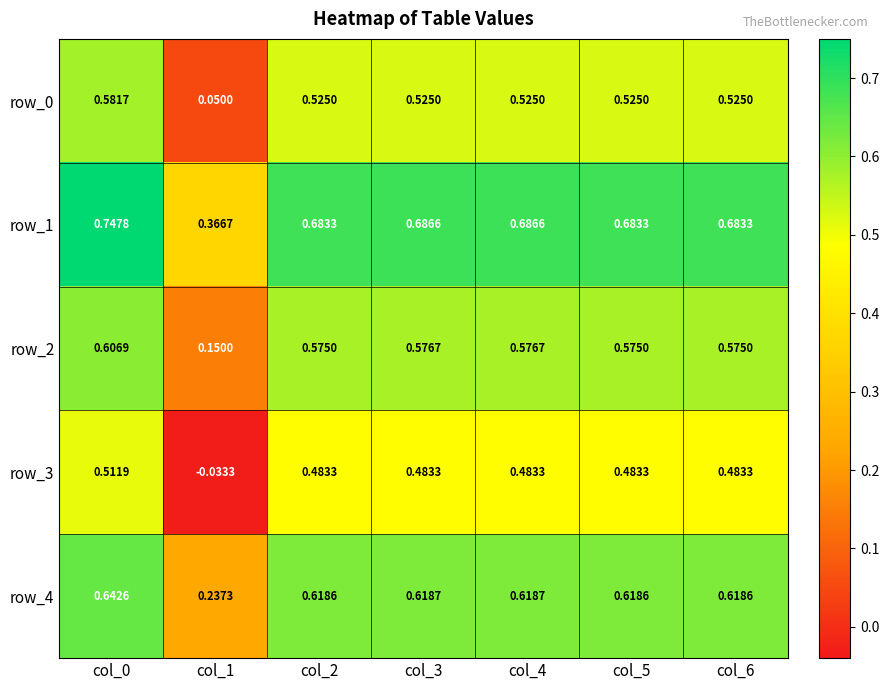

What is the sum of the row_4 values at col_4 and col_5?

1.2